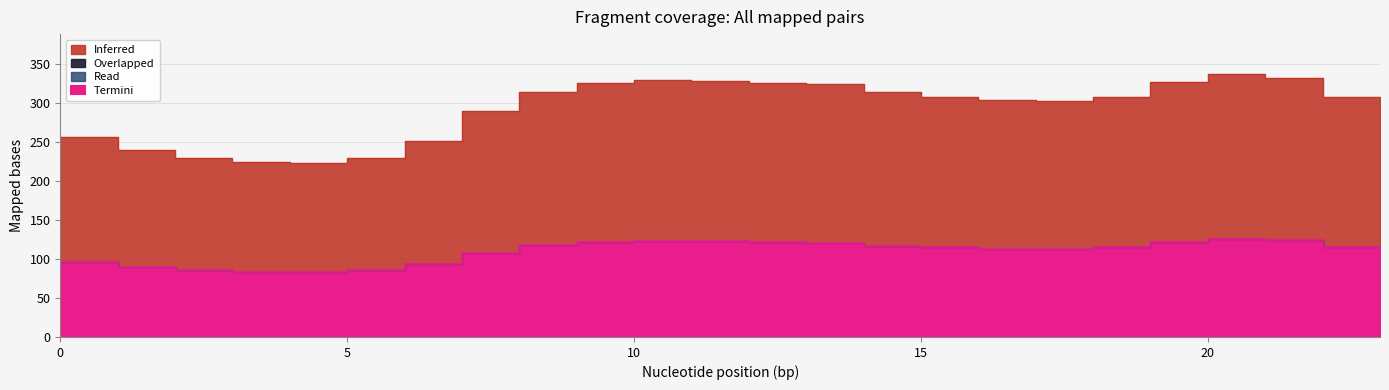

At which category is the sum across all series the highest?

20